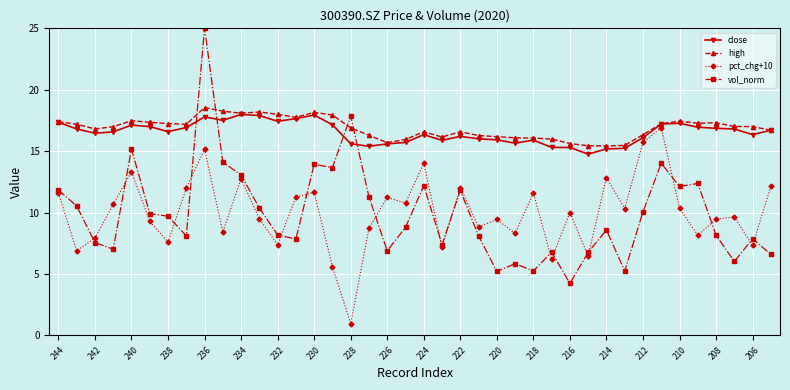

Which series has the widest spread of values?

vol_norm